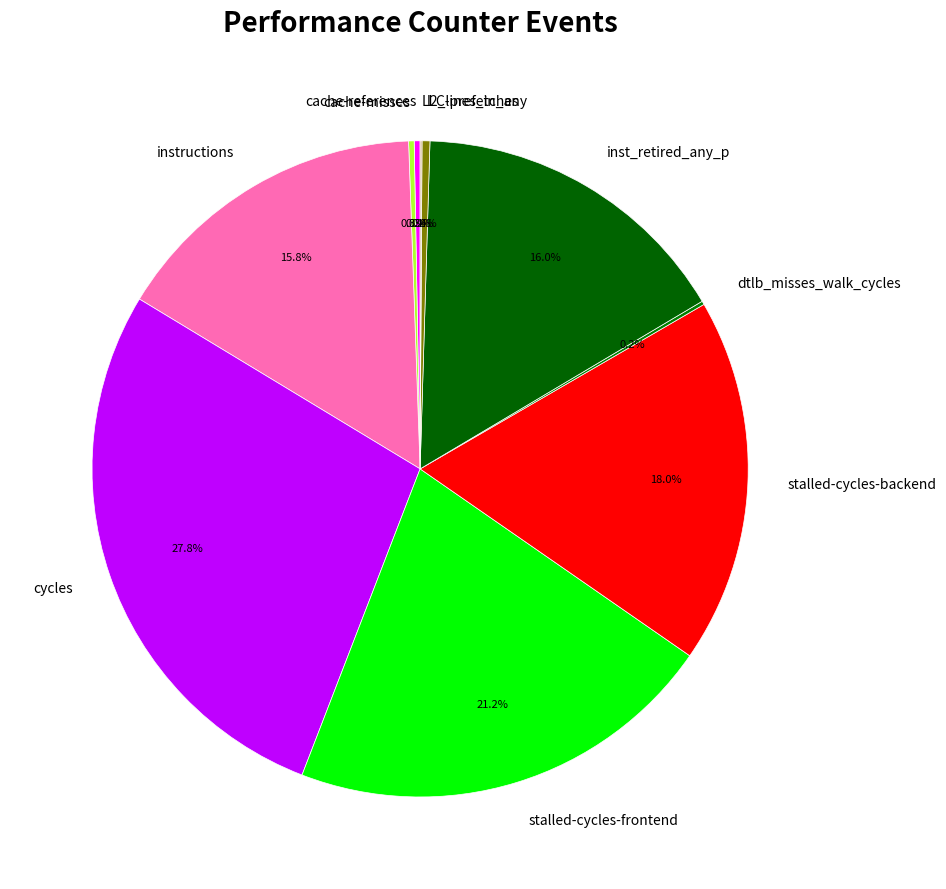

The instructions slice represents 30% of the pie. True or false?

False